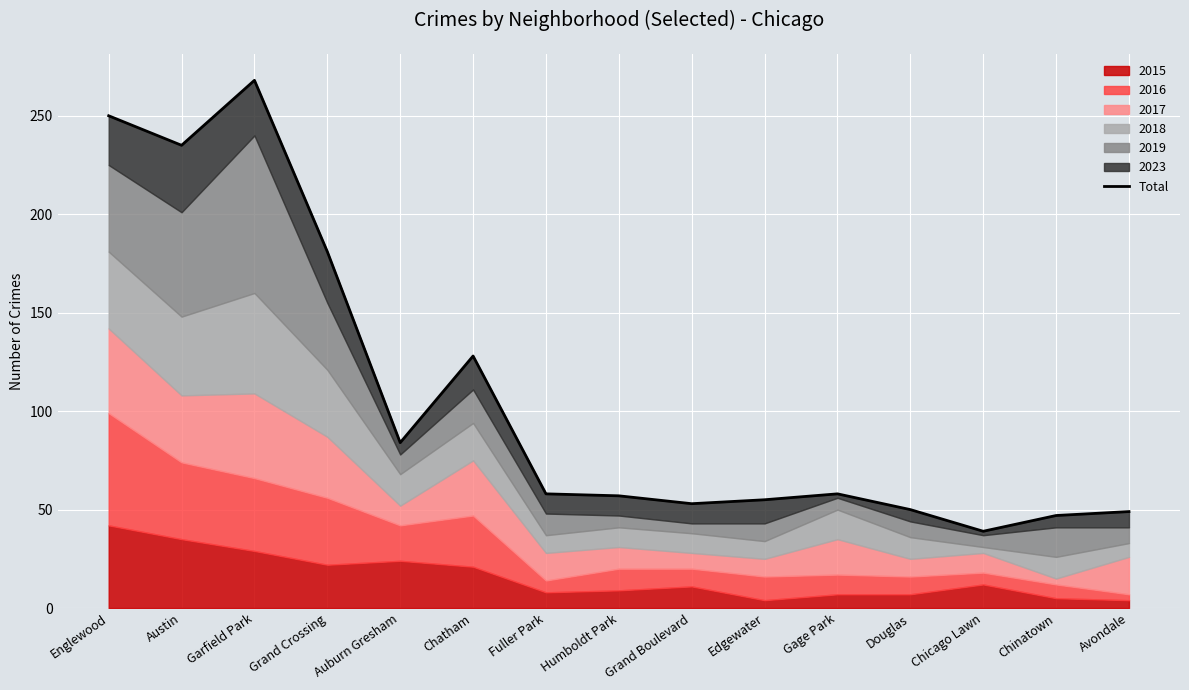

What is the sum of all values?

1612